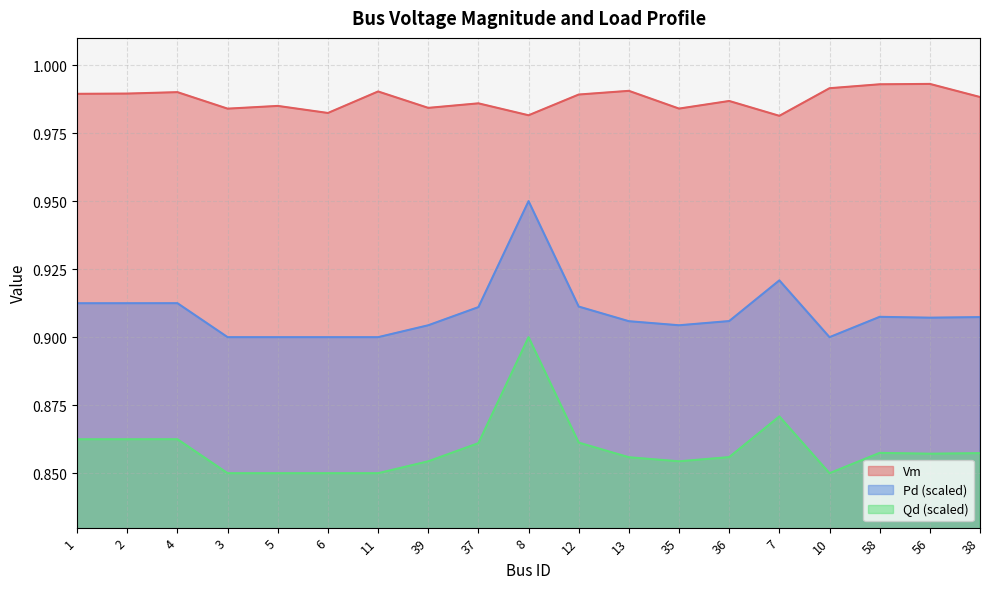

At which category does Pd reach its first local valley?

35